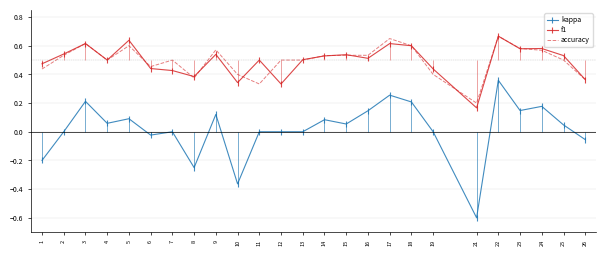

True or false: accuracy has a value of 0.4 at 26.

True